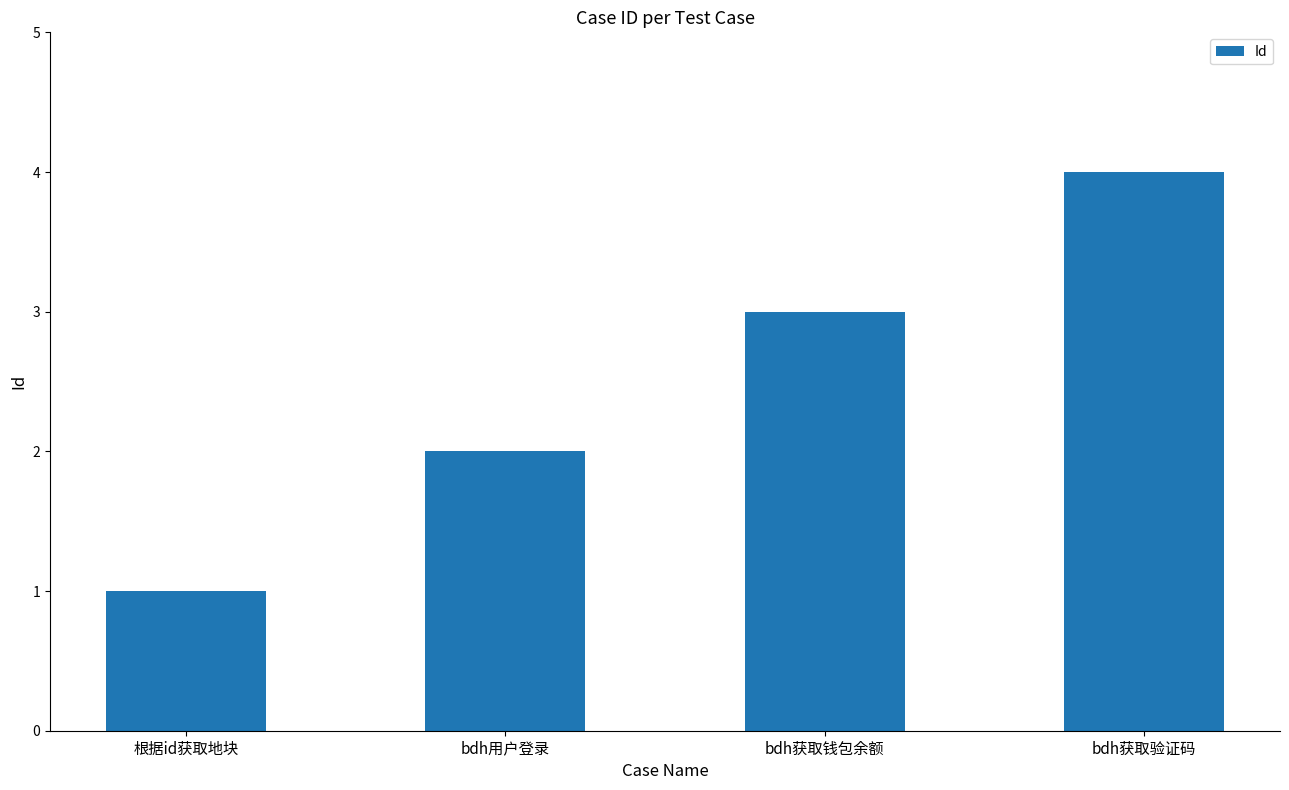

What is the change in value from 根据id获取地块 to bdh用户登录?

+1